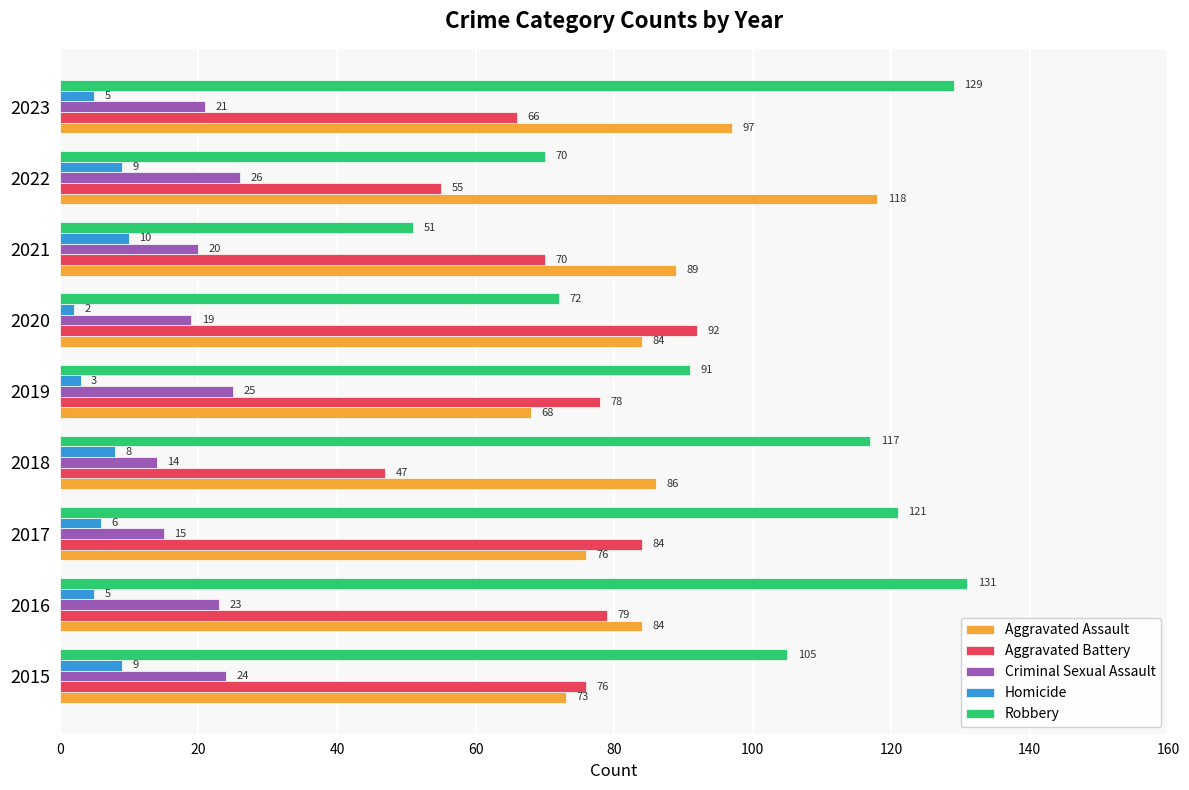

What is the lowest value of the Aggravated Battery series?

47